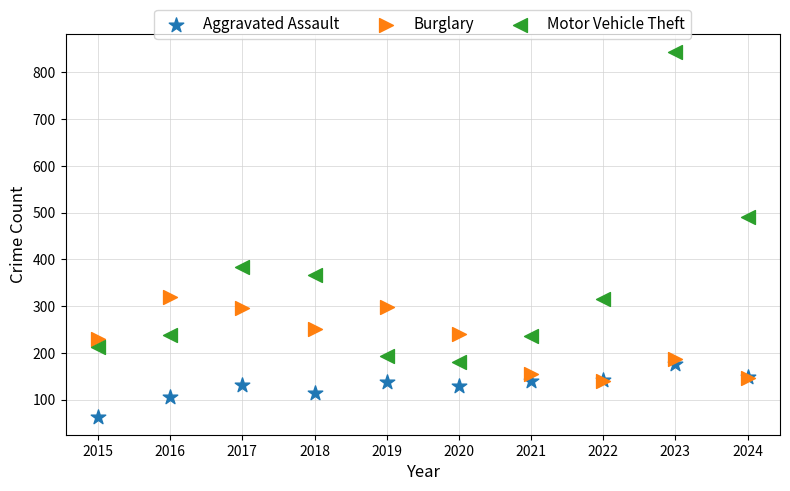

Which series reaches the maximum Y coordinate?

Motor Vehicle Theft